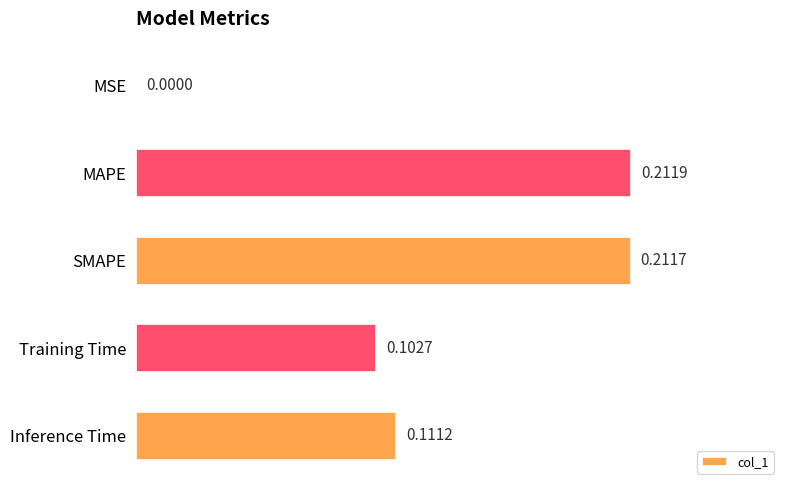

What is the change in value from MSE to MAPE?

+0.2